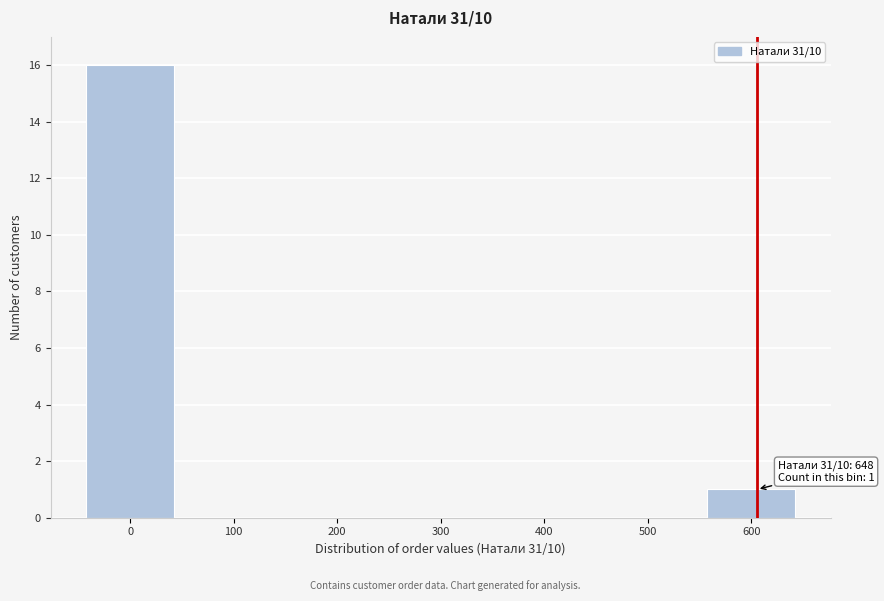

Reading left to right, transcribe all the data shown in this chart.

0=16	100=0	200=0	300=0	400=0	500=0	600=1